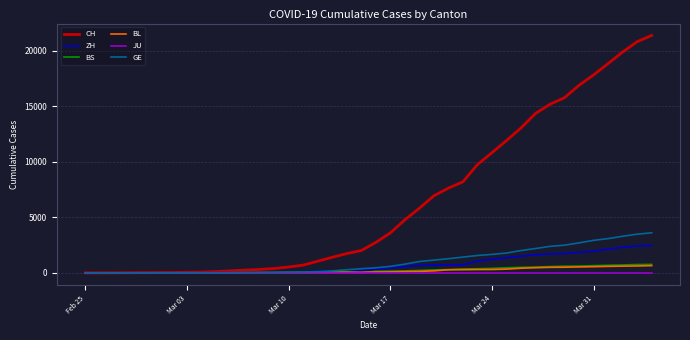

What is the maximum value shown in the chart?

21398